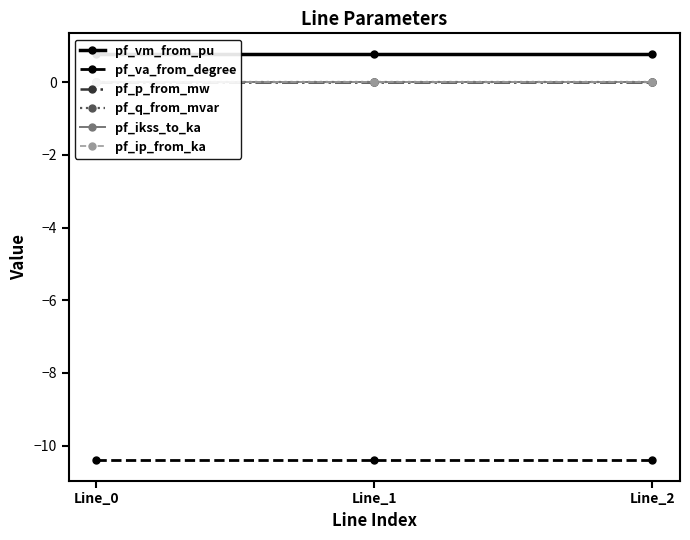

Rank the categories by pf_q_from_mvar value from highest to lowest.

Line_0, Line_1, Line_2